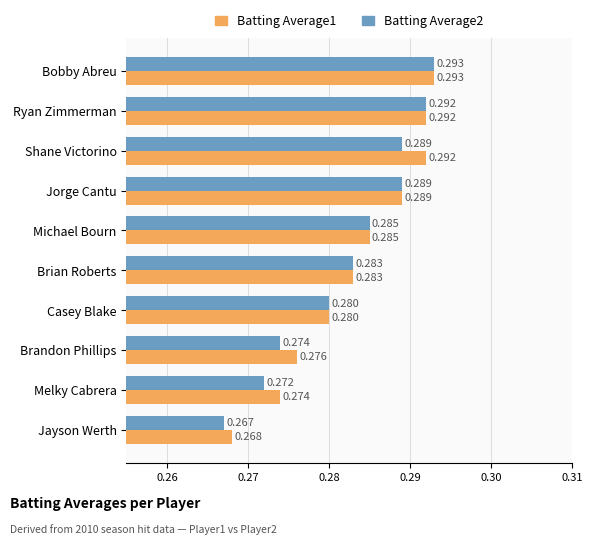

Where is Batting Average2 nearest to the value 0?

Jayson Werth